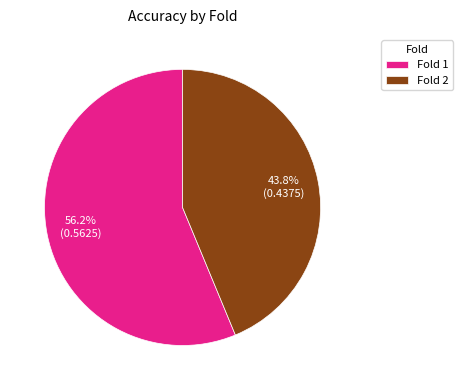

Rank the categories by value from highest to lowest.

Fold 1, Fold 2